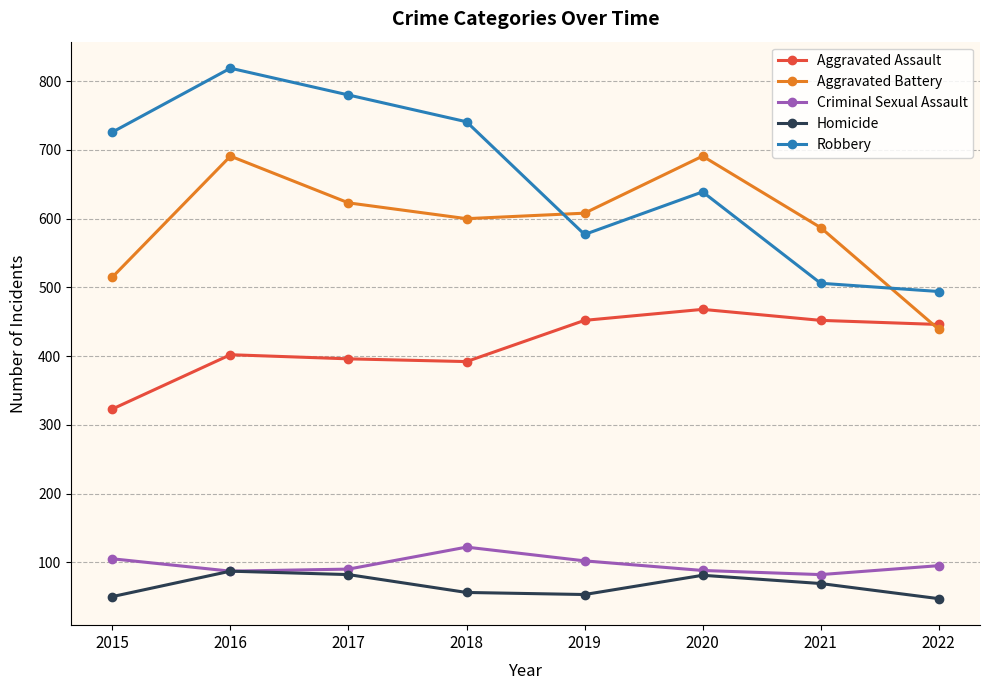

True or false: Aggravated Battery has a value of 623 at 2017.

True